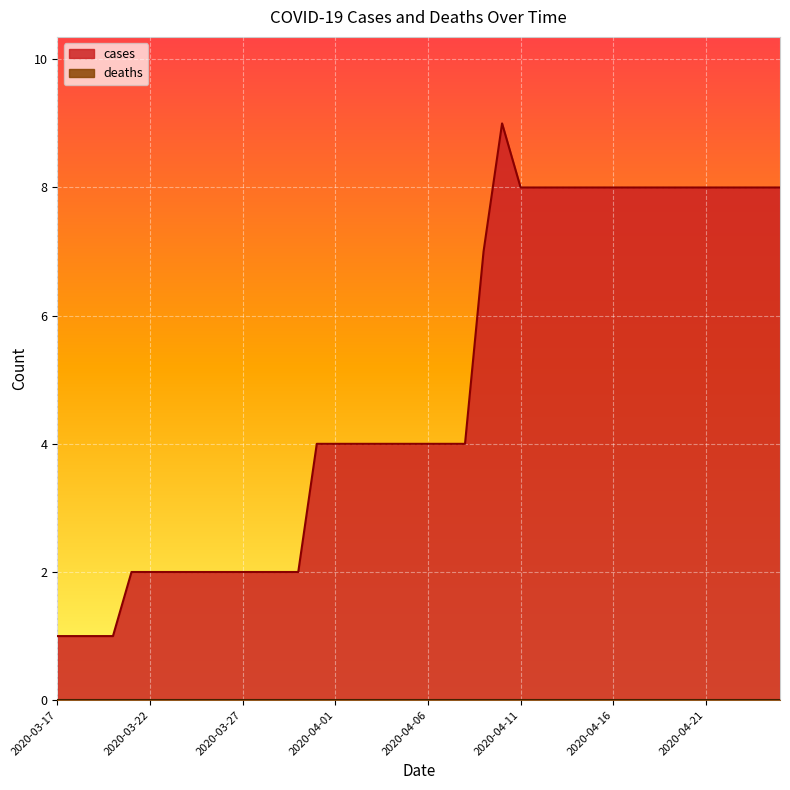

List the labels in order of value, largest first.

2020-04-10, 2020-04-11, 2020-04-12, 2020-04-13, 2020-04-14, 2020-04-15, 2020-04-16, 2020-04-17, 2020-04-18, 2020-04-19, 2020-04-20, 2020-04-21, 2020-04-22, 2020-04-23, 2020-04-24, 2020-04-25, 2020-04-09, 2020-03-31, 2020-04-01, 2020-04-02, 2020-04-03, 2020-04-04, 2020-04-05, 2020-04-06, 2020-04-07, 2020-04-08, 2020-03-21, 2020-03-22, 2020-03-23, 2020-03-24, 2020-03-25, 2020-03-26, 2020-03-27, 2020-03-28, 2020-03-29, 2020-03-30, 2020-03-17, 2020-03-18, 2020-03-19, 2020-03-20